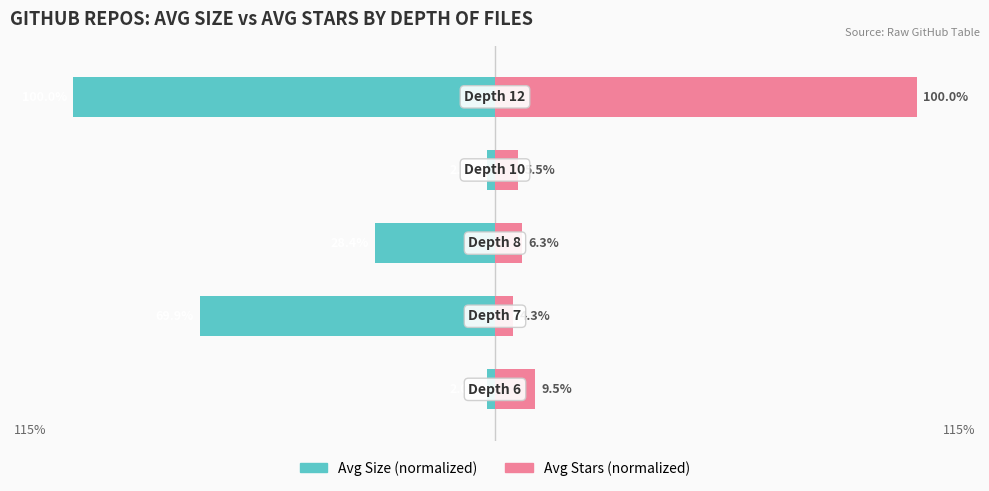

What are all the series names shown in the legend?

Avg Size (normalized), Avg Stars (normalized)